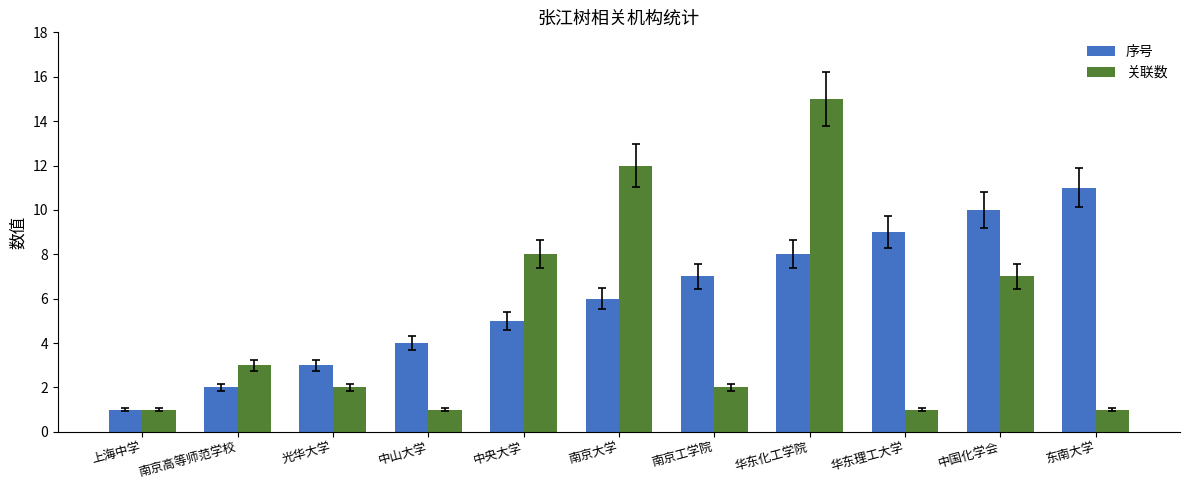

What is the greatest value displayed?

15